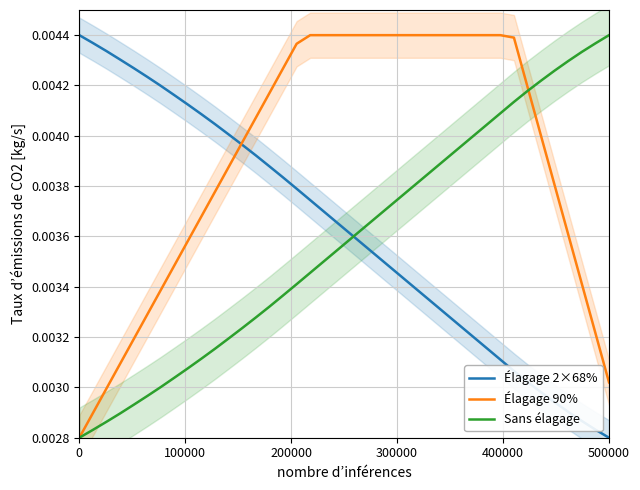

True or false: Sans élagage and Élagage 2×68% intersect in this chart.

True